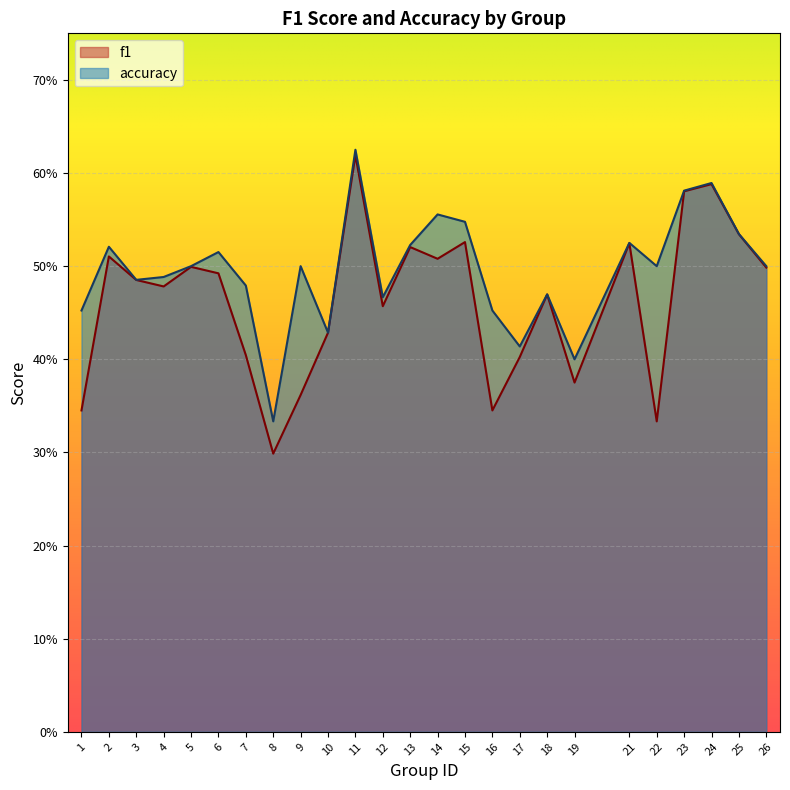

What is the difference between the maximum and minimum values in the f1 series?

0.3